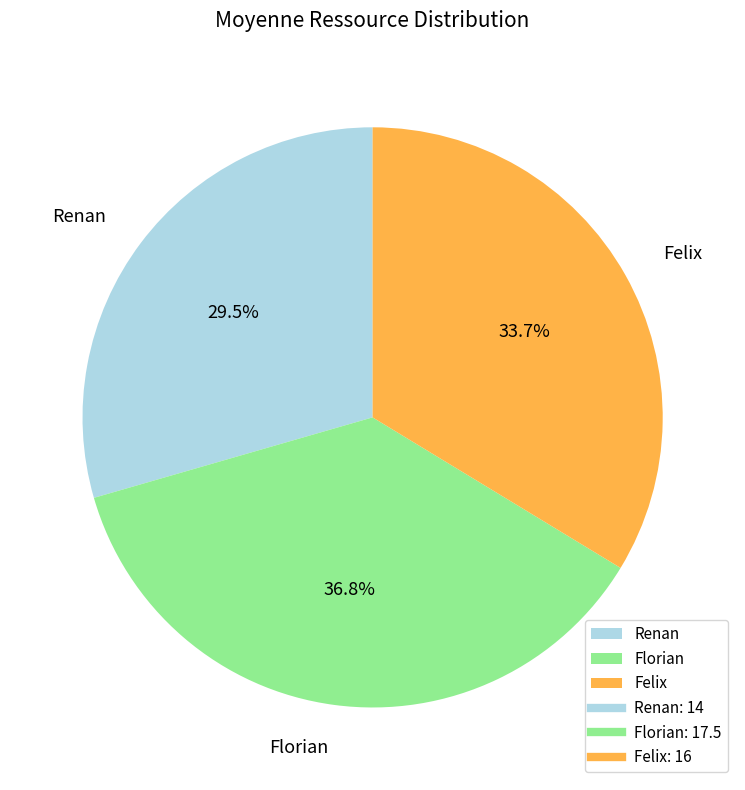

Which has a higher value, Felix or Renan?

Felix